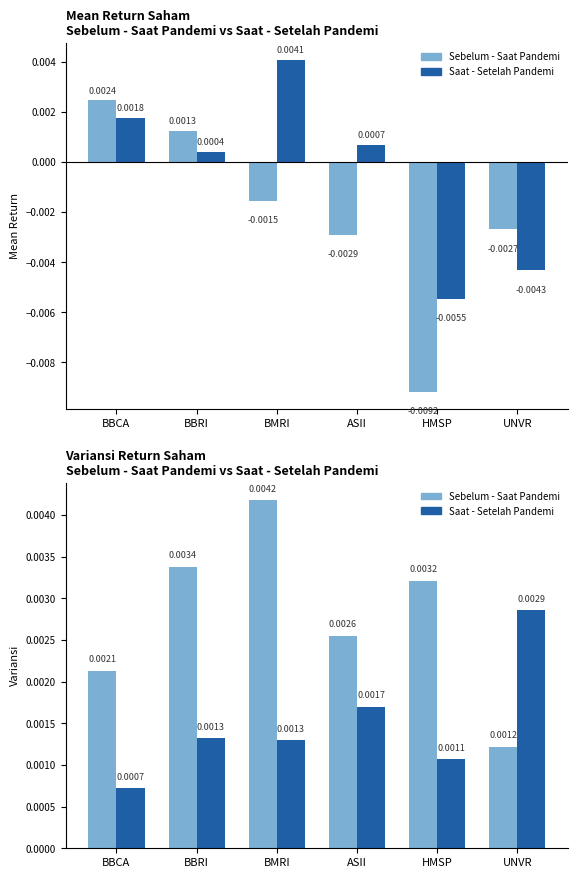

Does the chart contain any negative values?

No